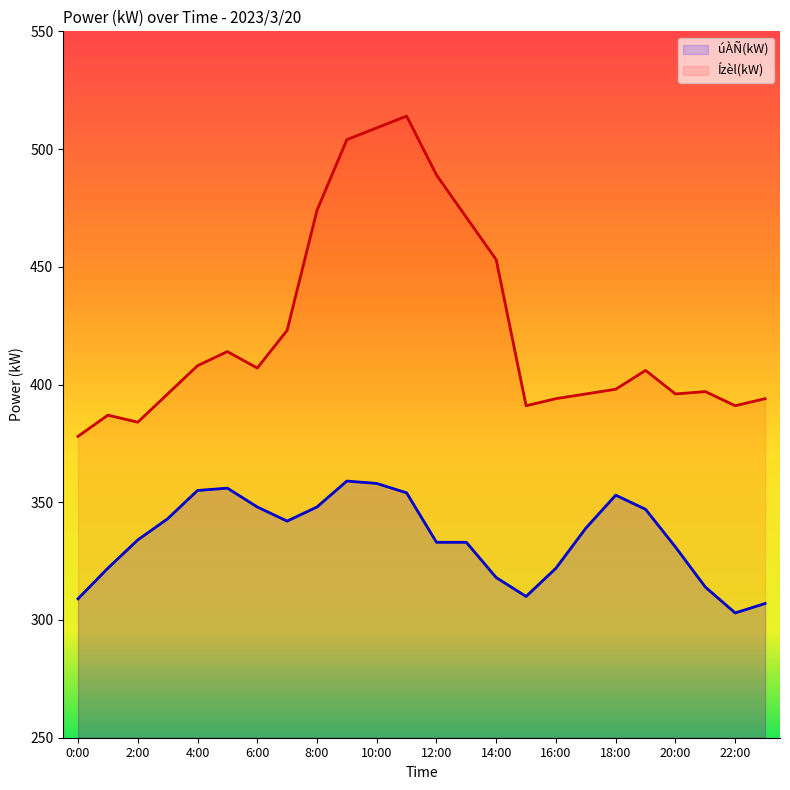

Reading right to left, transcribe all the data shown in this chart.

úÀÑ(kW): 307	303	314	331	347	353	339	322	310	318	333	333	354	358	359	348	342	348	356	355	343	334	322	309
Ízèl(kW): 394	391	397	396	406	398	396	394	391	453	471	489	514	509	504	474	423	407	414	408	396	384	387	378